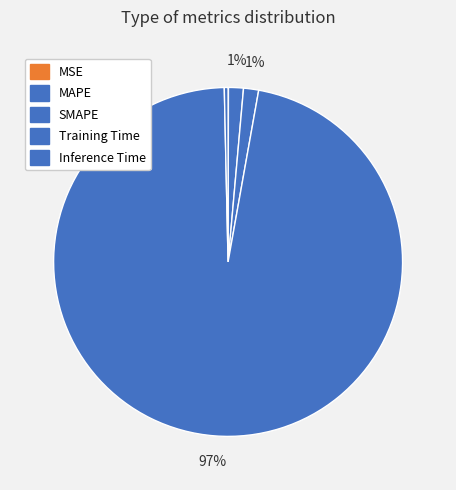

Is it true that Inference Time is 9% of the pie?

False